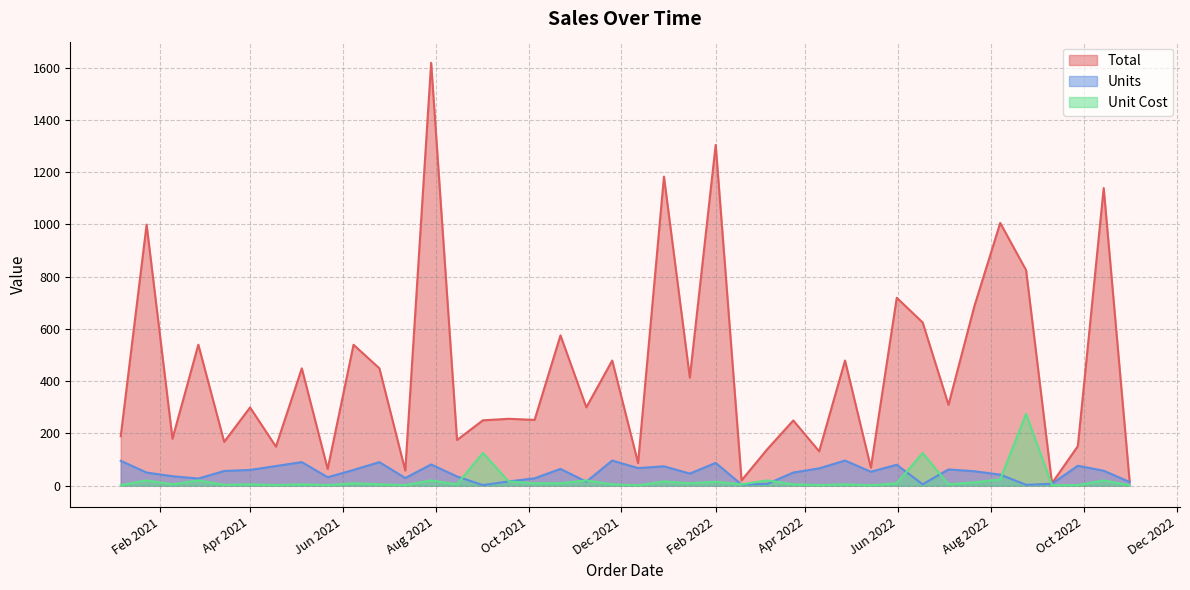

Does the chart have visible grid lines?

Yes